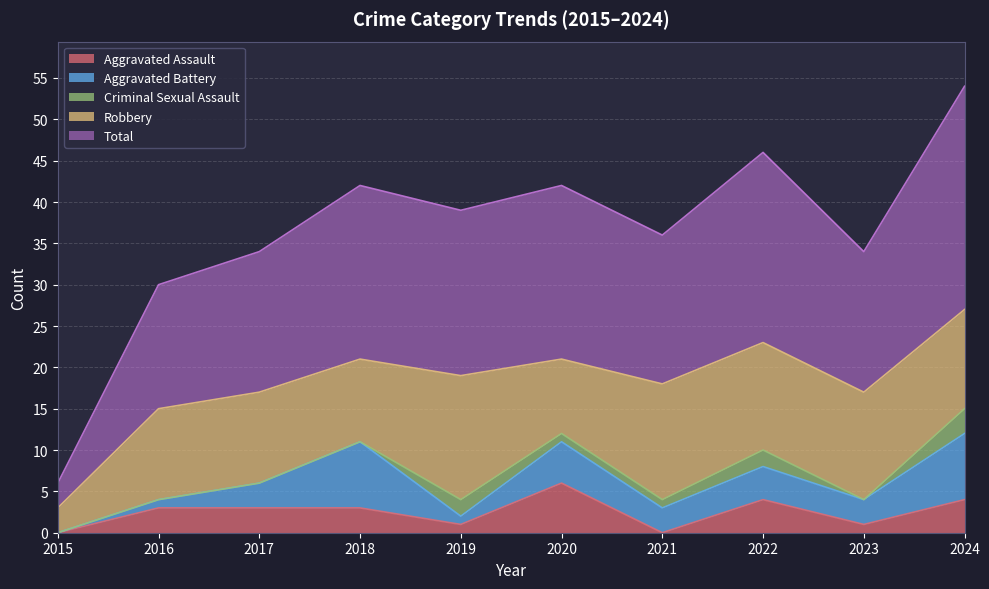

Between 2019 and 2020, which is larger?

2020